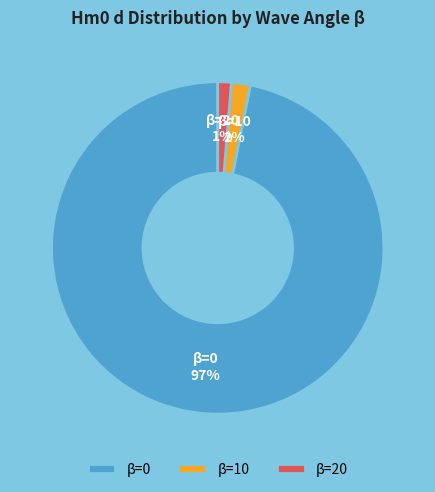

To the nearest percent, what portion does β=20 represent?

1%